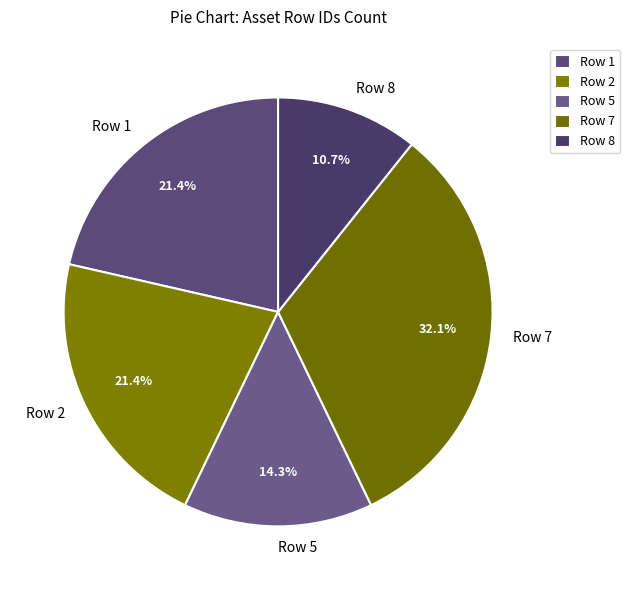

Which has a higher value, Row 2 or Row 8?

Row 2